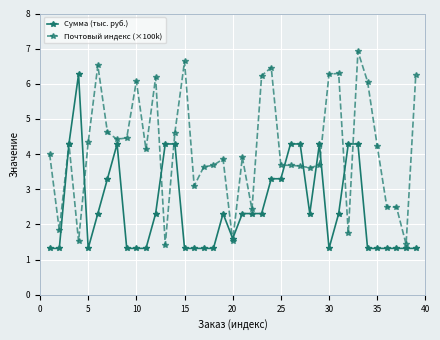

What is the maximum value shown in the chart?

6.9